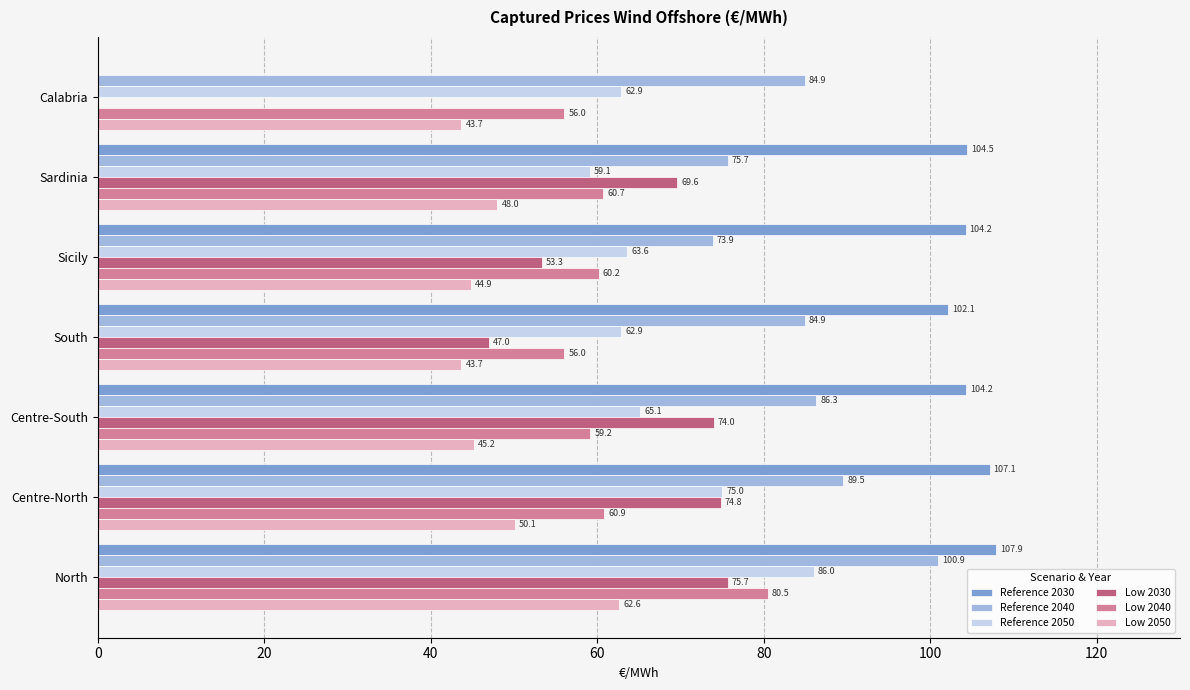

How many data points in Low 2040 are above 60?

4